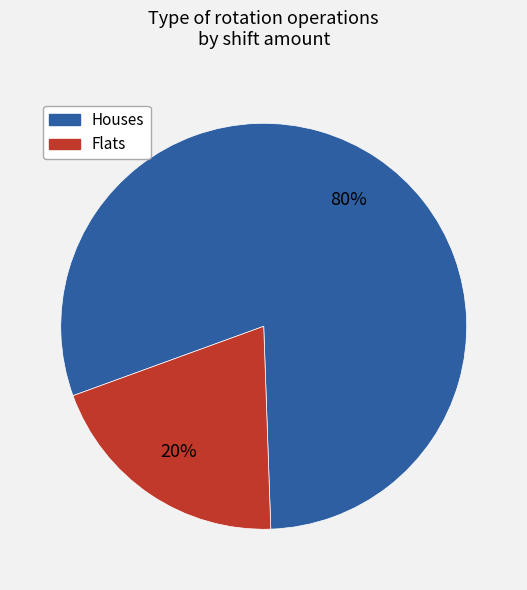

Is there a majority slice in this chart?

Yes